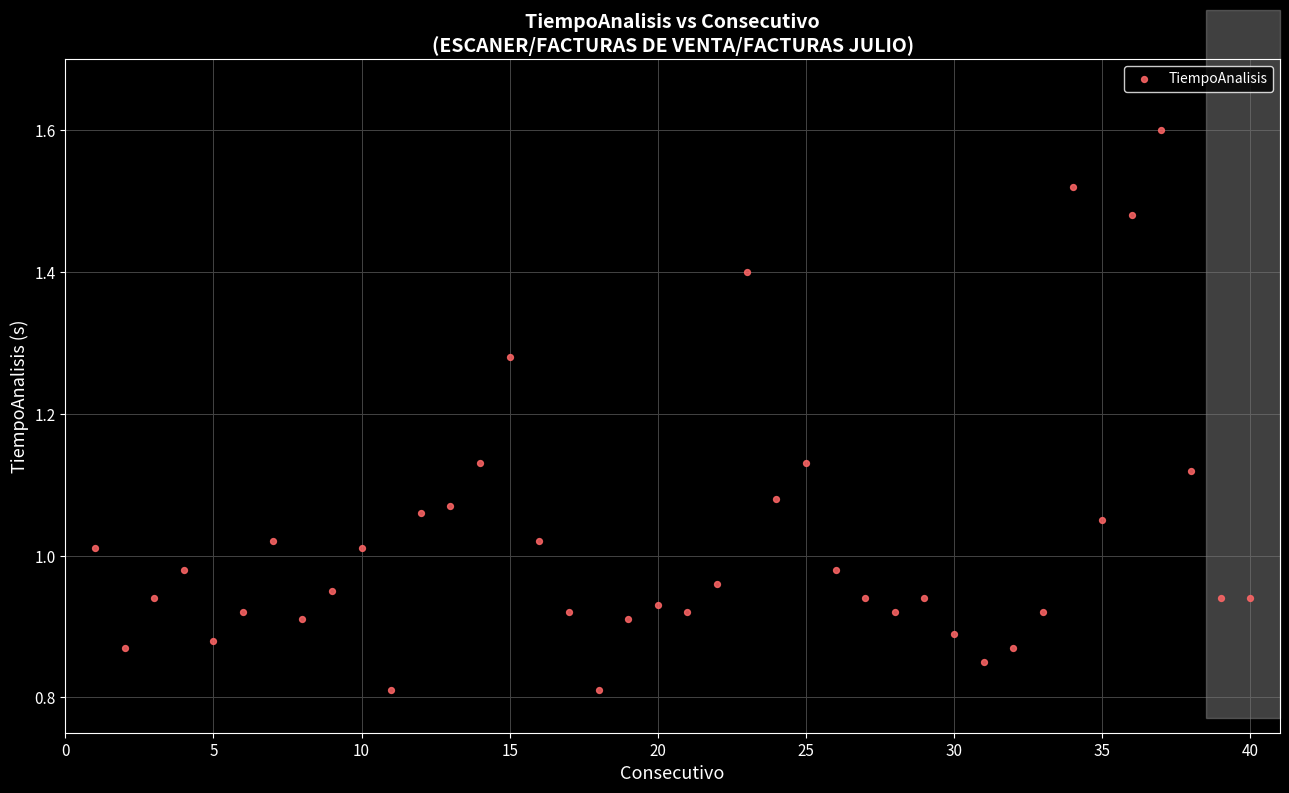

What is the range of X values (max minus min)?

39.0